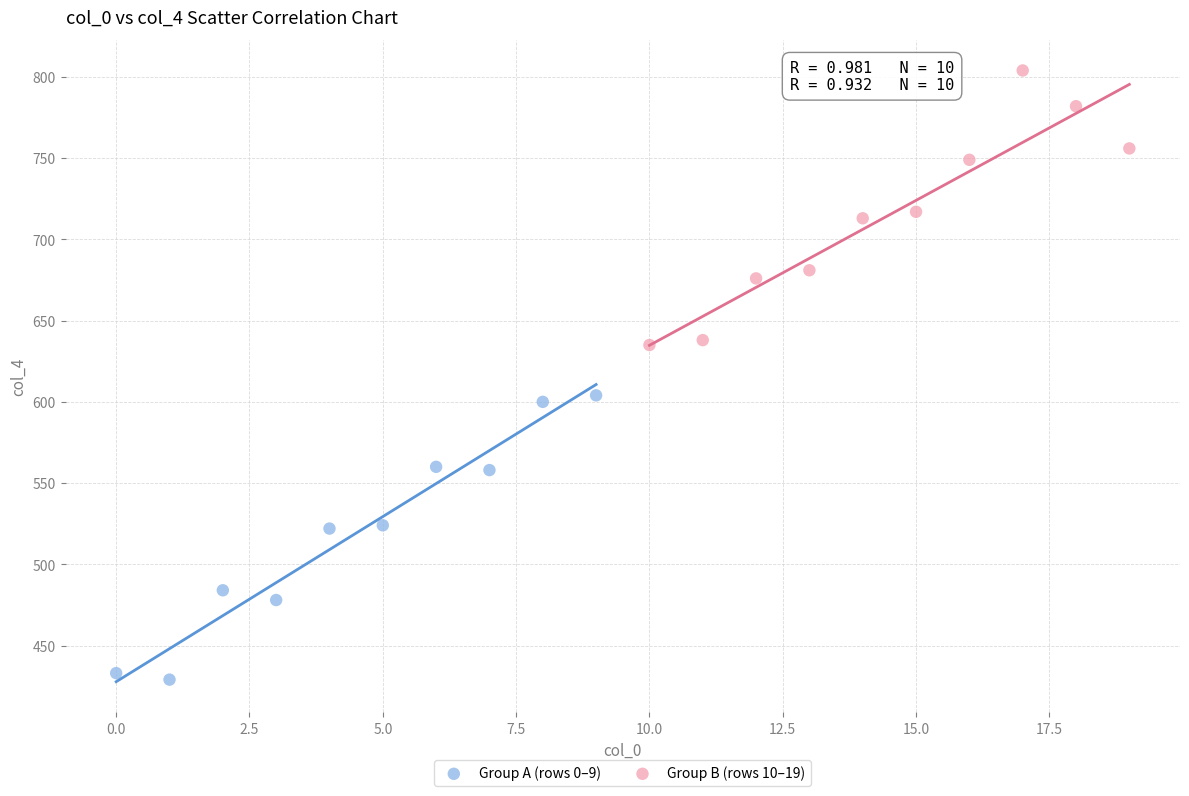

Which series reaches the maximum Y coordinate?

Group B (rows 10–19)